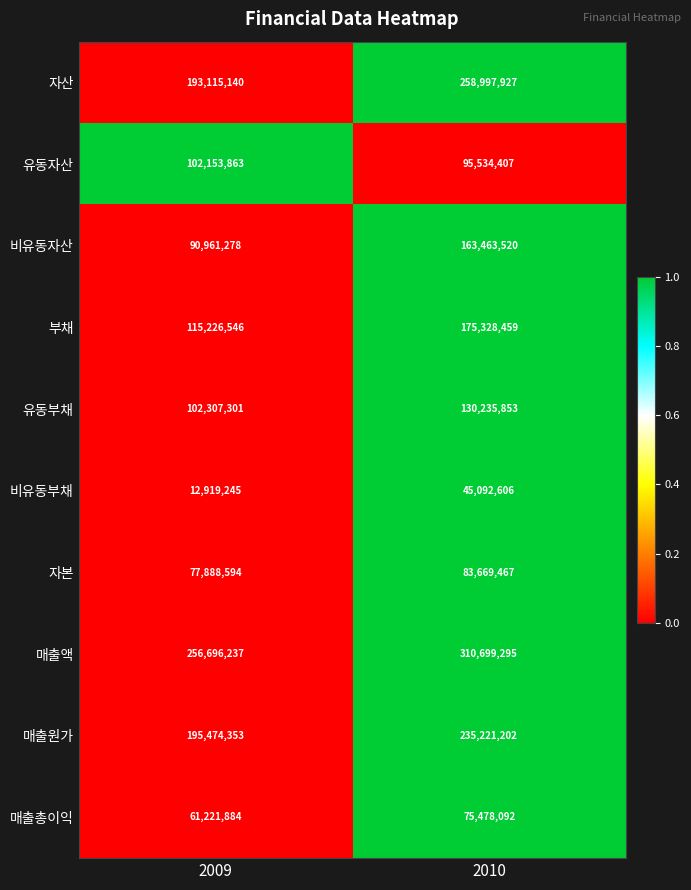

What is the difference between the maximum and minimum values in the 부채 series?

60101913